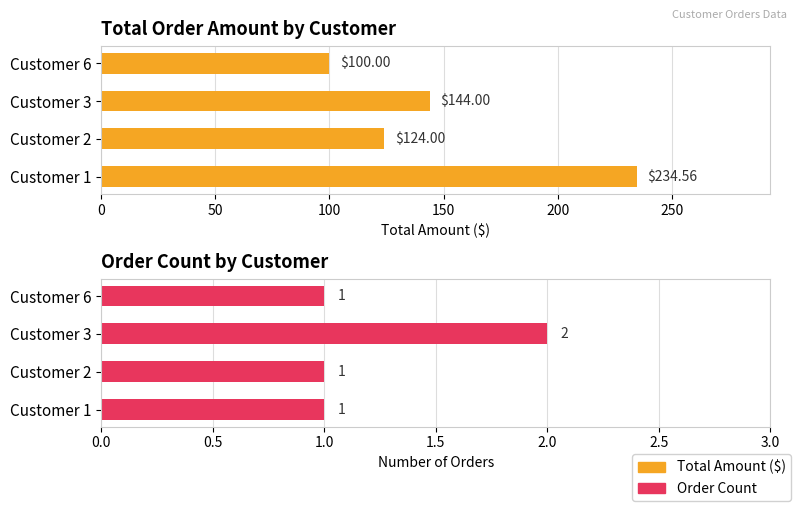

Are the bars horizontal?

Yes